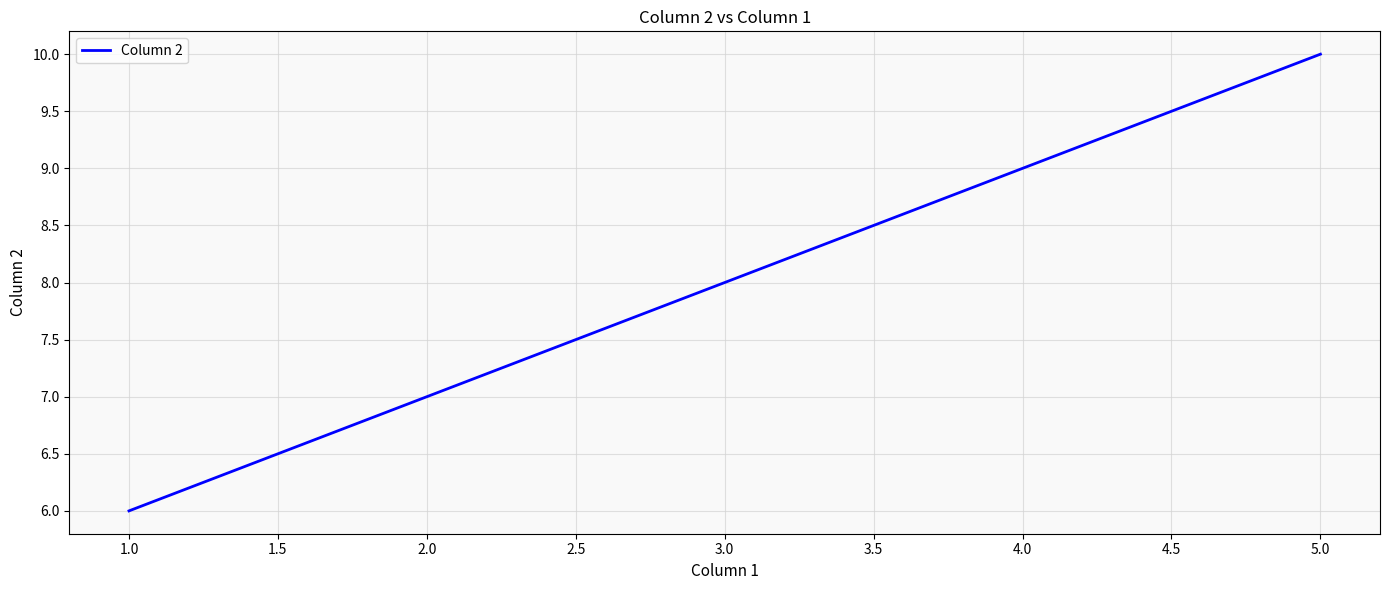

How many values are below 8?

2